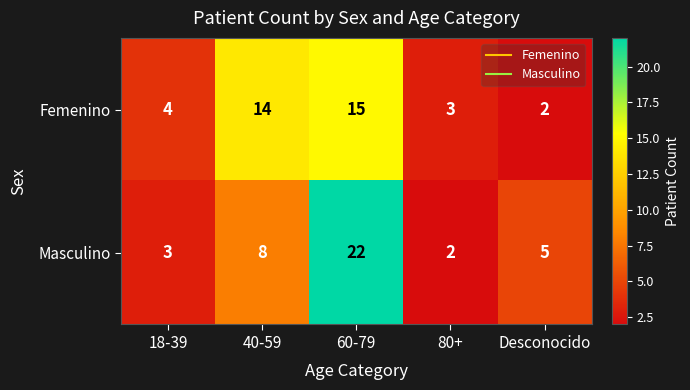

Is it true that Masculino equals 8 at 40-59?

True